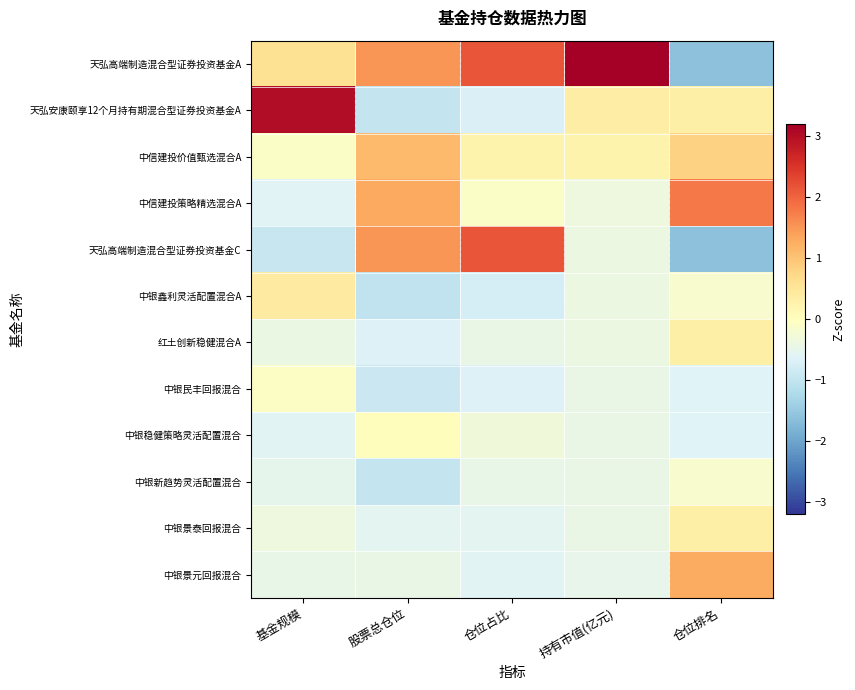

At how many categories does at least one series exceed 1?

5